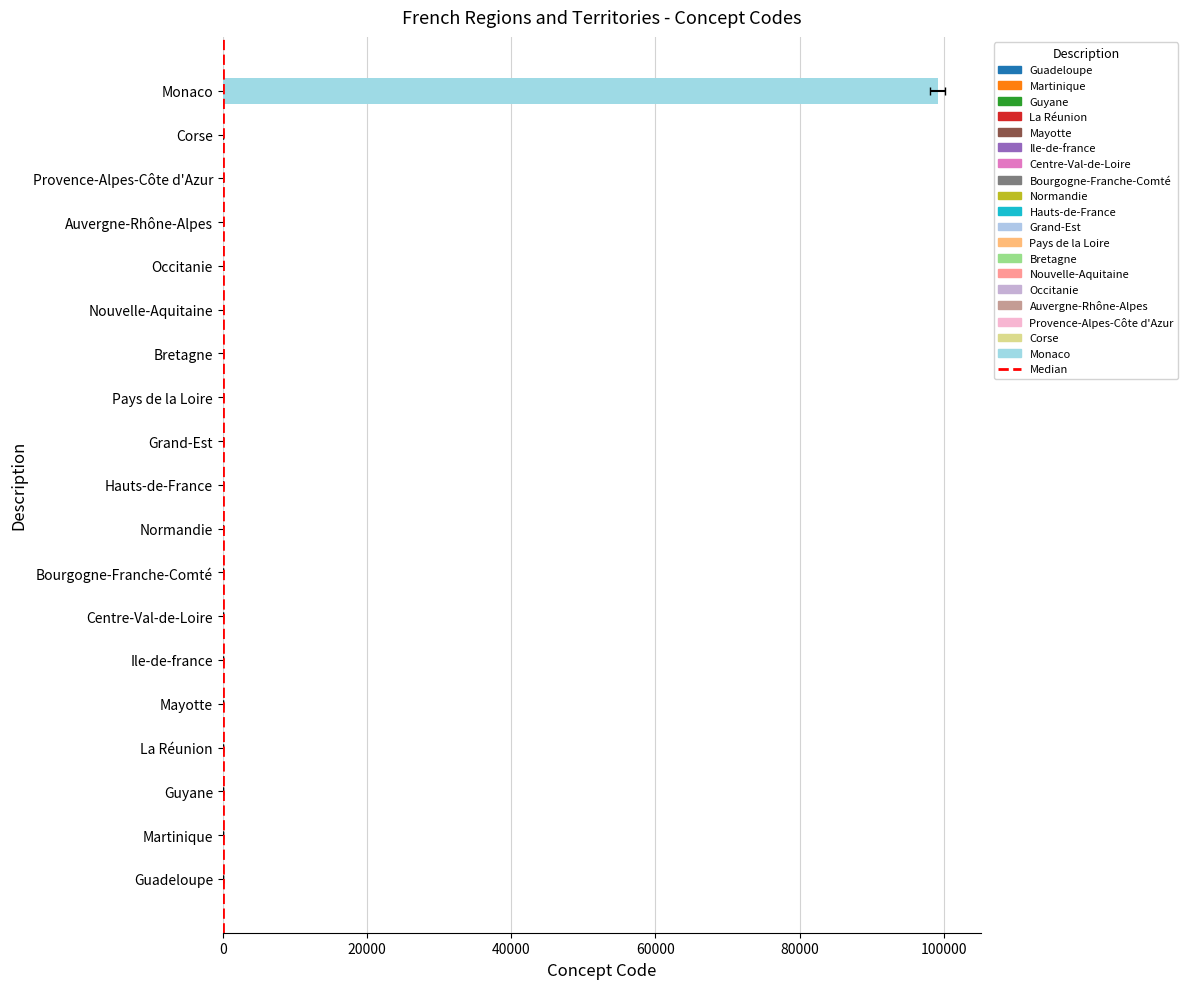

The value at 0 is 0. True or false?

True